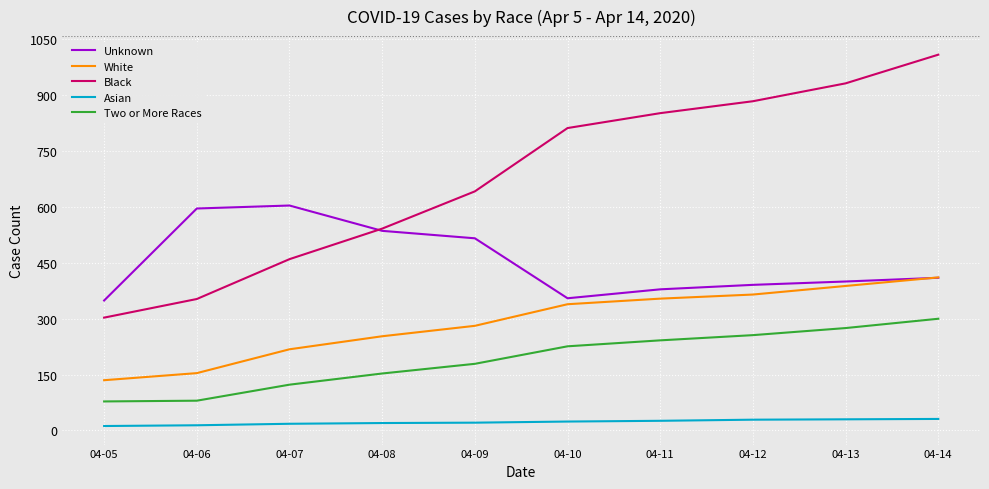

True or false: Two or More Races and Black intersect in this chart.

False